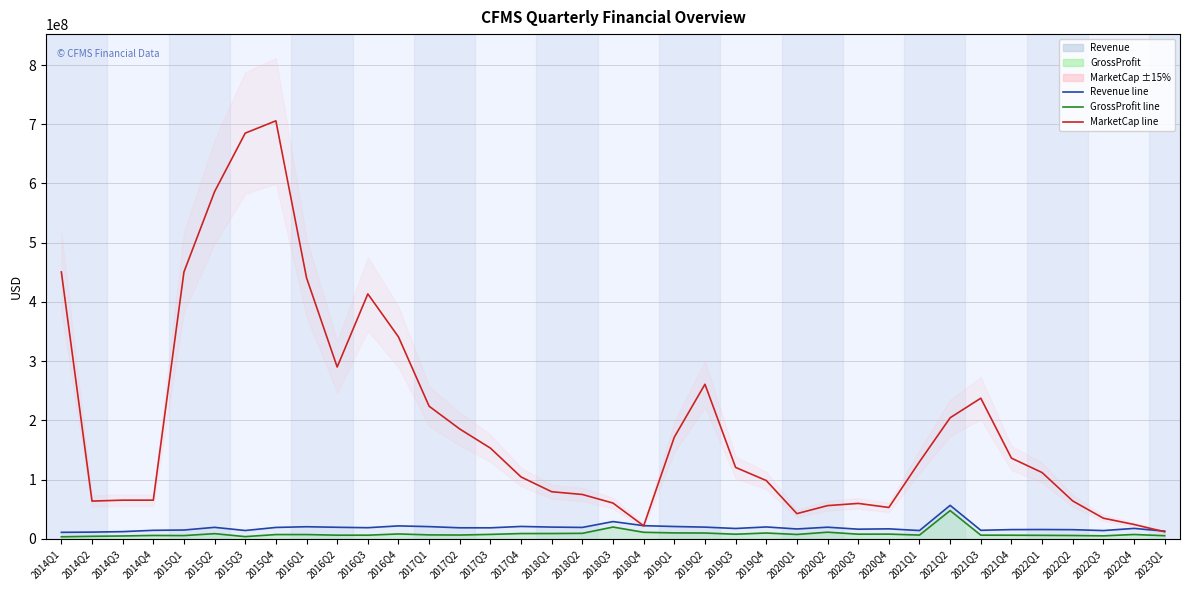

Reading right to left, what are all the values shown in this chart?

Revenue: 12837000	17420000	13784000	15295000	15551000	15424000	14253000	56348000	13835000	16697000	16121000	19468000	16475000	19889000	17303000	19593000	20644000	22049000	28984000	19100000	19656000	20751000	18425000	18484000	20455000	21673000	18643000	19333000	20250000	19071000	13894000	19222000	14700000	14211000	12002000	11173000	10799000
GrossProfit: 5103000	7155000	4857000	5460000	5741000	5948000	6022000	47538000	6173000	7799000	7684000	11018000	7214000	9656000	7628000	9622000	9831000	10868000	19719000	9111000	8787000	8757000	7314000	6248000	6495000	8045000	5998000	6001000	7035000	7048000	3554000	8558000	5312000	5534000	4651000	4076000	3287000
MarketCap: 11678368	24067915	34648537	63788813	111772016	136124006	237341559	204318919	129987149	52781900	59650749	55913443	42382872	98280338	120435512	260934947	171578657	21783897	60225500	74704063	79375646	104292909	153009296	185298292	223806195	340860150	413487920	290030949	440679856	705856902	685071335	586299375	450562500	65126625	65126625	63582375	450562500